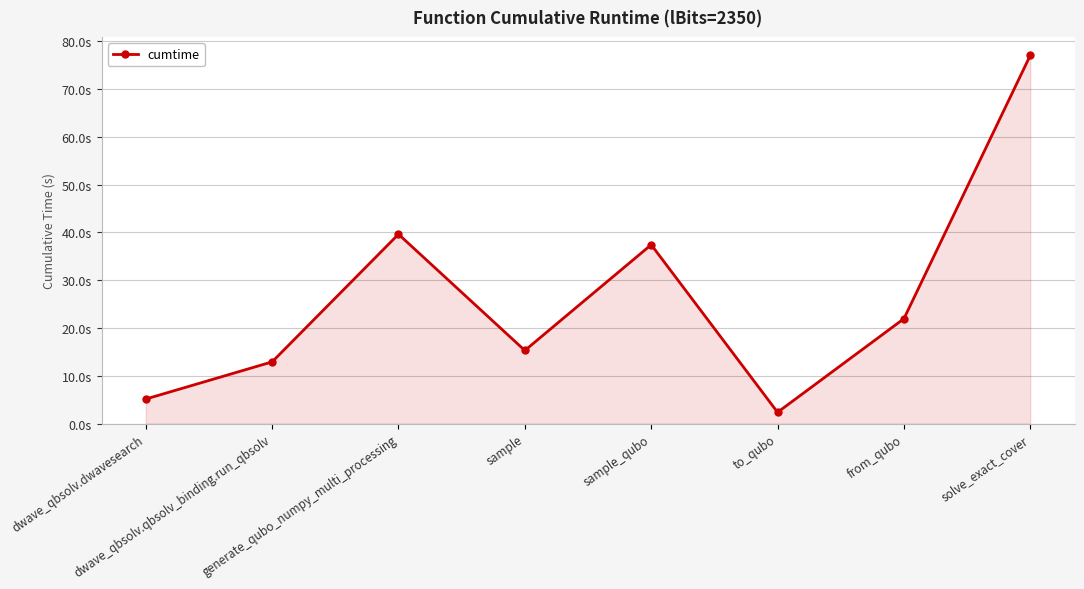

Reading left to right, extract all data points from this chart.

dwave_qbsolv.dwavesearch=5.1	dwave_qbsolv.qbsolv_binding.run_qbsolv=12.9	generate_qubo_numpy_multi_processing=39.6	sample=15.3	sample_qubo=37.4	to_qubo=2.4	from_qubo=22.0	solve_exact_cover=77.0